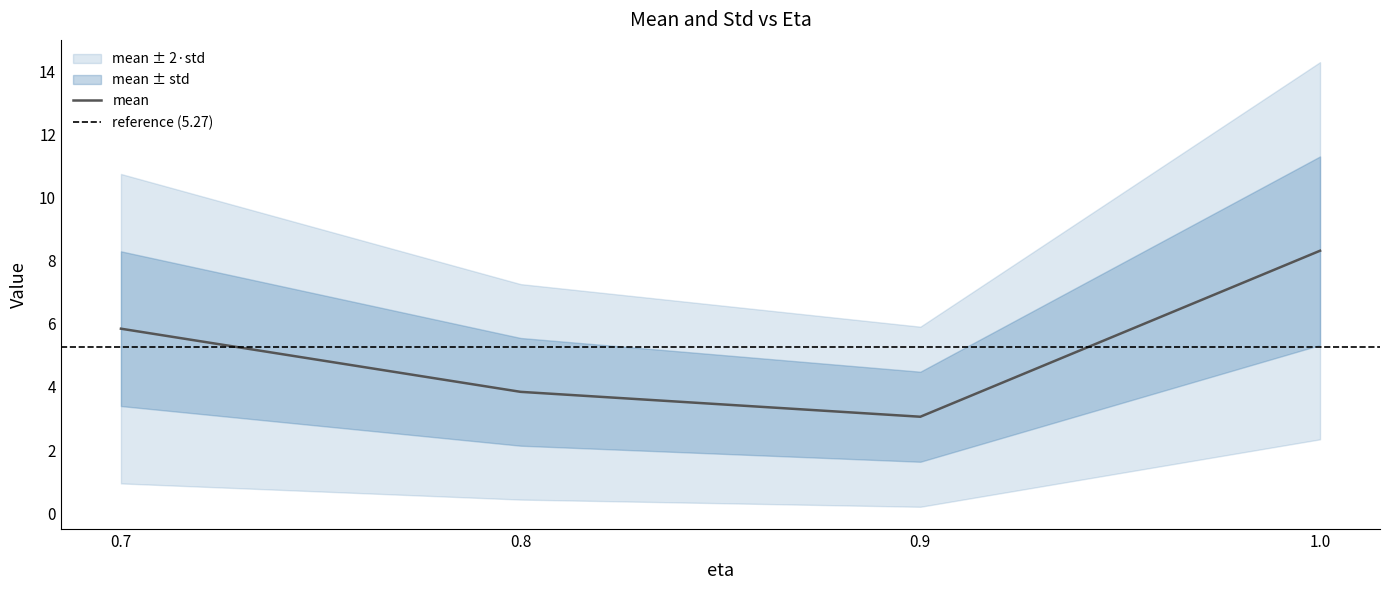

The value at 0.8 is 2.5. True or false?

False